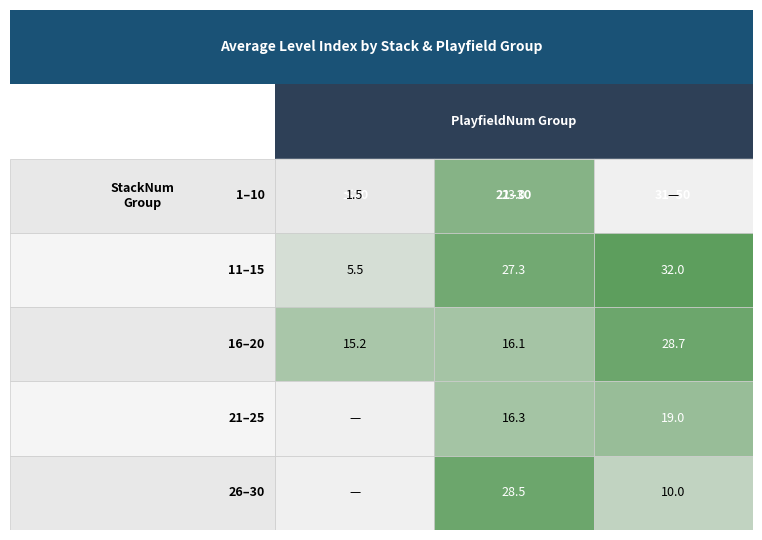

What is the average value of the 1 series?

12